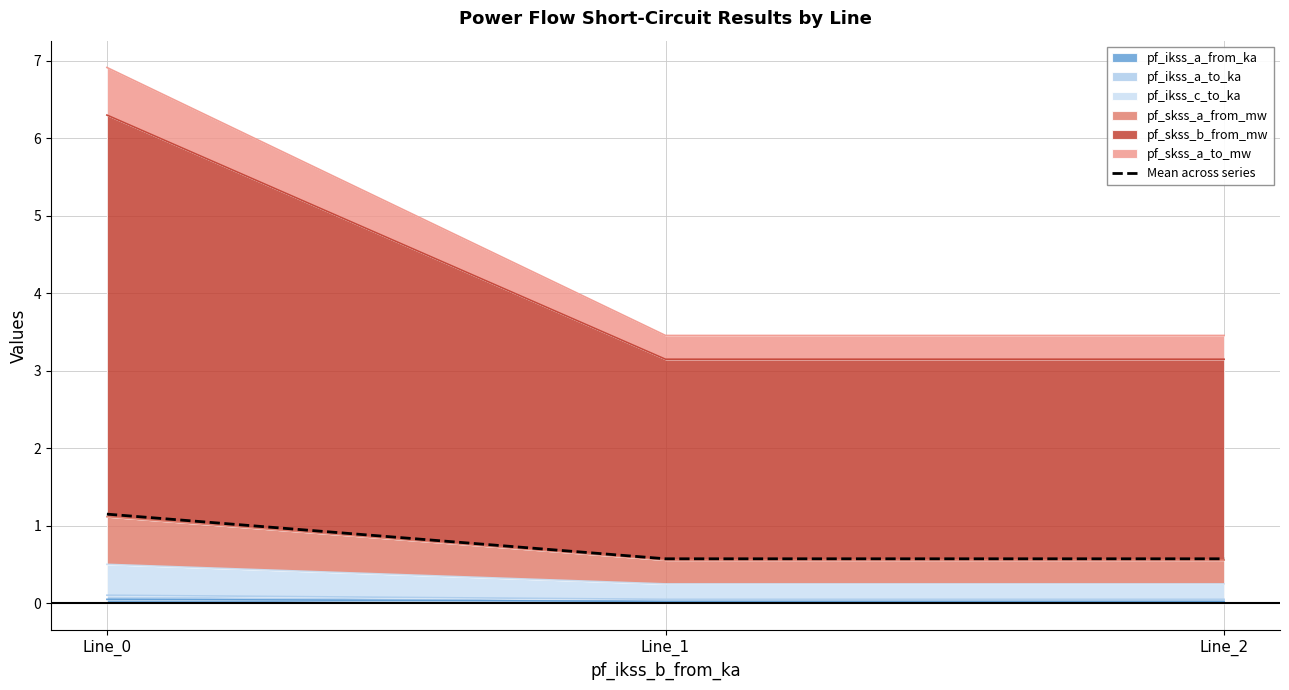

List the labels in order of value, largest first.

Line_0, Line_1, Line_2